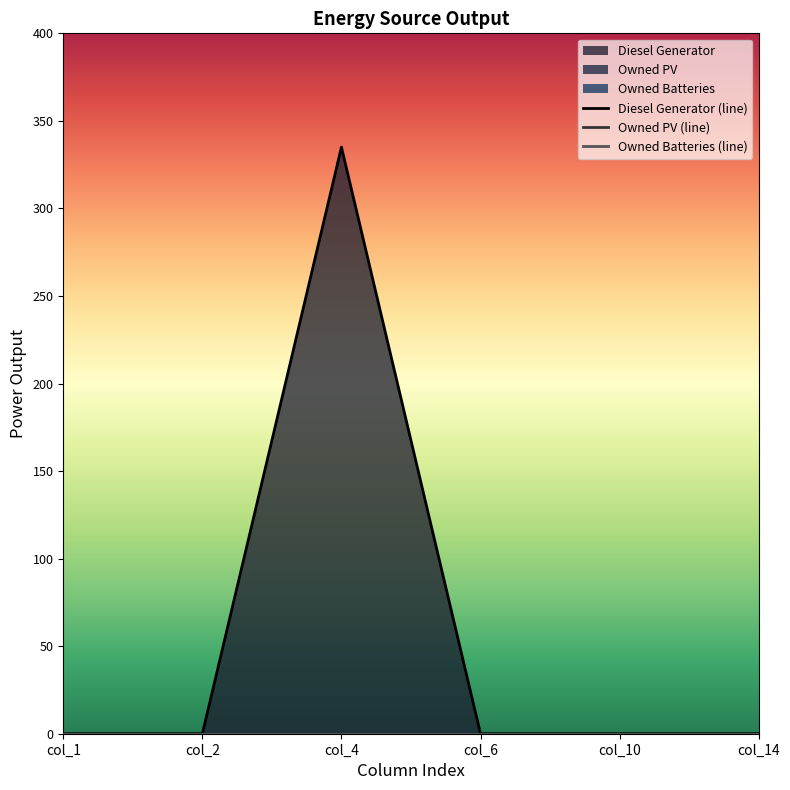

Reading right to left, extract all data points from this chart.

Diesel Generator: col_14=0	col_10=0	col_6=0	col_4=335	col_2=0	col_1=0
Owned PV: col_14=0	col_10=0	col_6=0	col_4=0	col_2=0	col_1=0
Owned Batteries: col_14=0	col_10=0	col_6=0	col_4=0	col_2=0	col_1=0